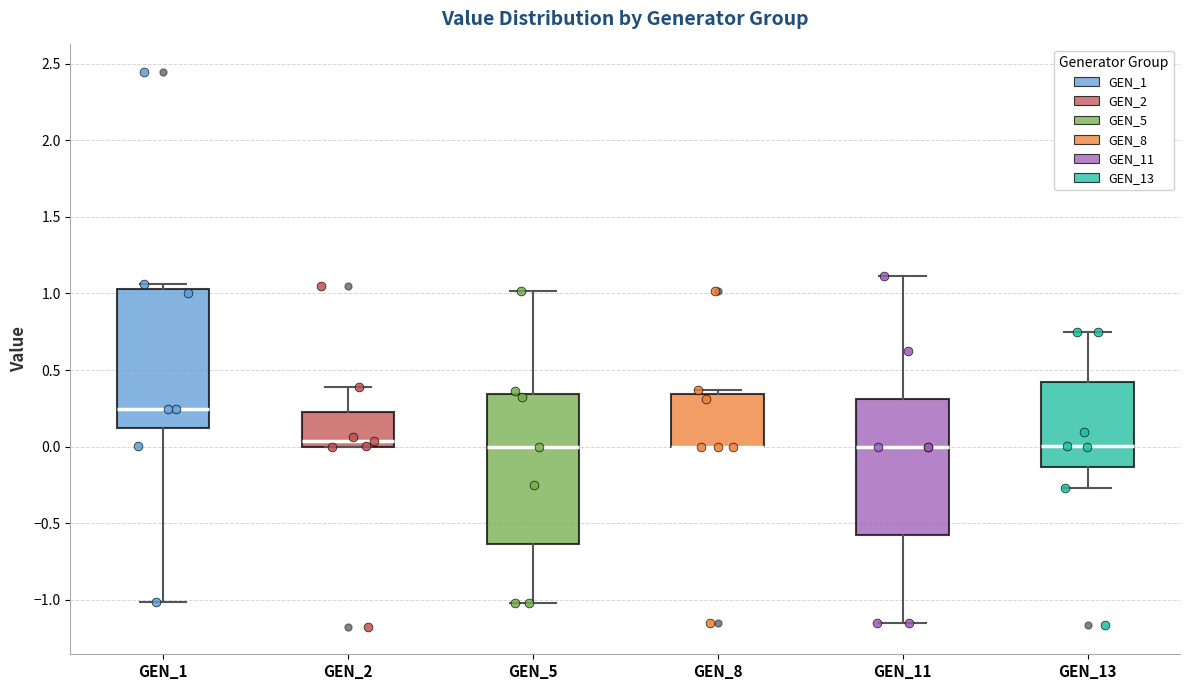

Reading left to right, read every box against the y-axis: the position of its median line, the range the box covers, and the ends of its whiskers. The values are not printed on the chart, so give them approximately, as read against the axis.

GEN_1: median 0.25, box 0.10 to 1.05, whiskers -1.00 to 1.05 (just above the box's upper edge)
GEN_2: median 0.05, box 0.00 to 0.25, whiskers 0.00 to 0.40
GEN_5: median 0.00, box -0.65 to 0.35, whiskers -1.00 to 1.00
GEN_8: median 0.00 (drawn on the box's lower edge), box 0.00 to 0.35, whiskers 0.00 to 0.35 (just above the box's upper edge)
GEN_11: median 0.00, box -0.60 to 0.30, whiskers -1.15 to 1.10
GEN_13: median 0.00, box -0.15 to 0.40, whiskers -0.25 to 0.75